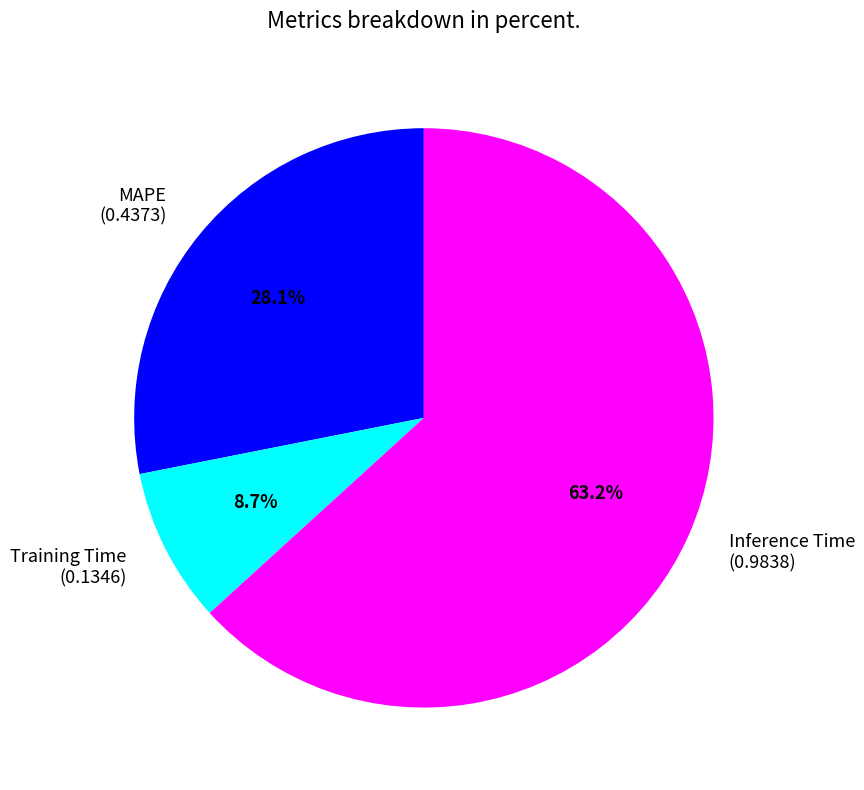

Which has a higher value, Inference Time (0.9838) or MAPE (0.4373)?

Inference Time (0.9838)